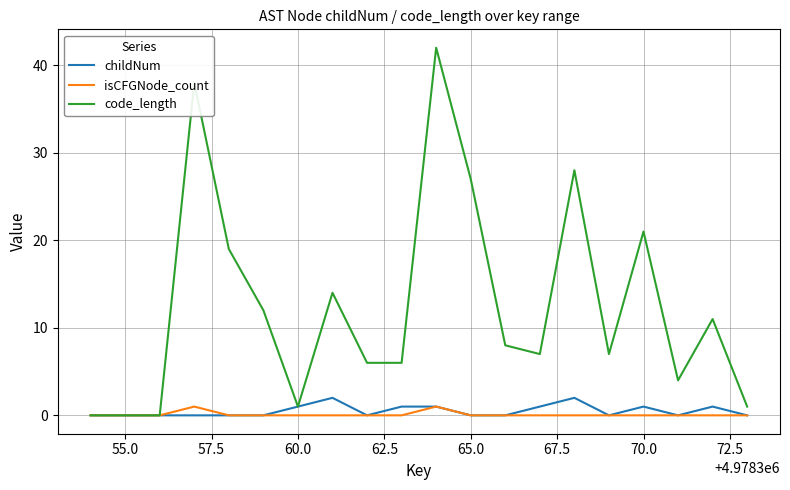

Which series has the largest total across all categories?

code_length